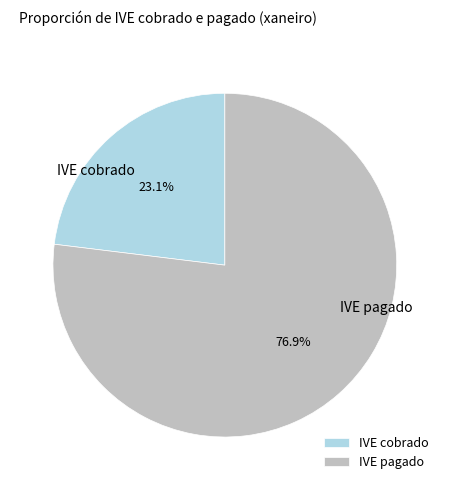

To the nearest percent, what percentage of the pie is IVE cobrado?

23%